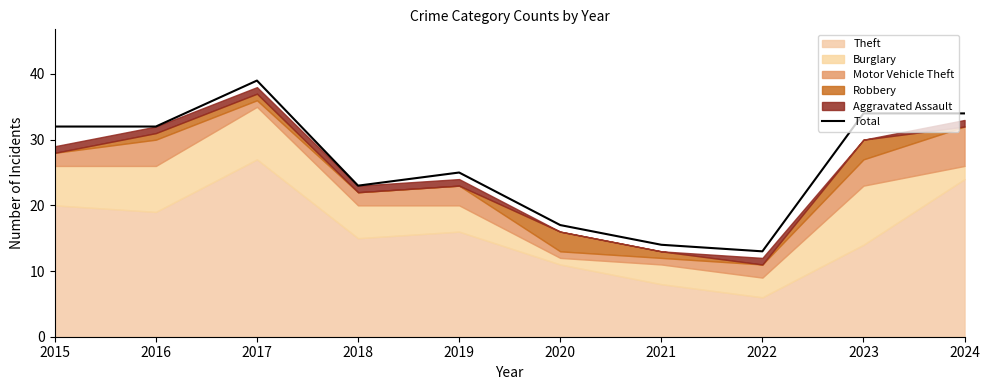

Reading left to right, list all the values displayed in this chart.

2015=32	2016=32	2017=39	2018=23	2019=25	2020=17	2021=14	2022=13	2023=34	2024=34